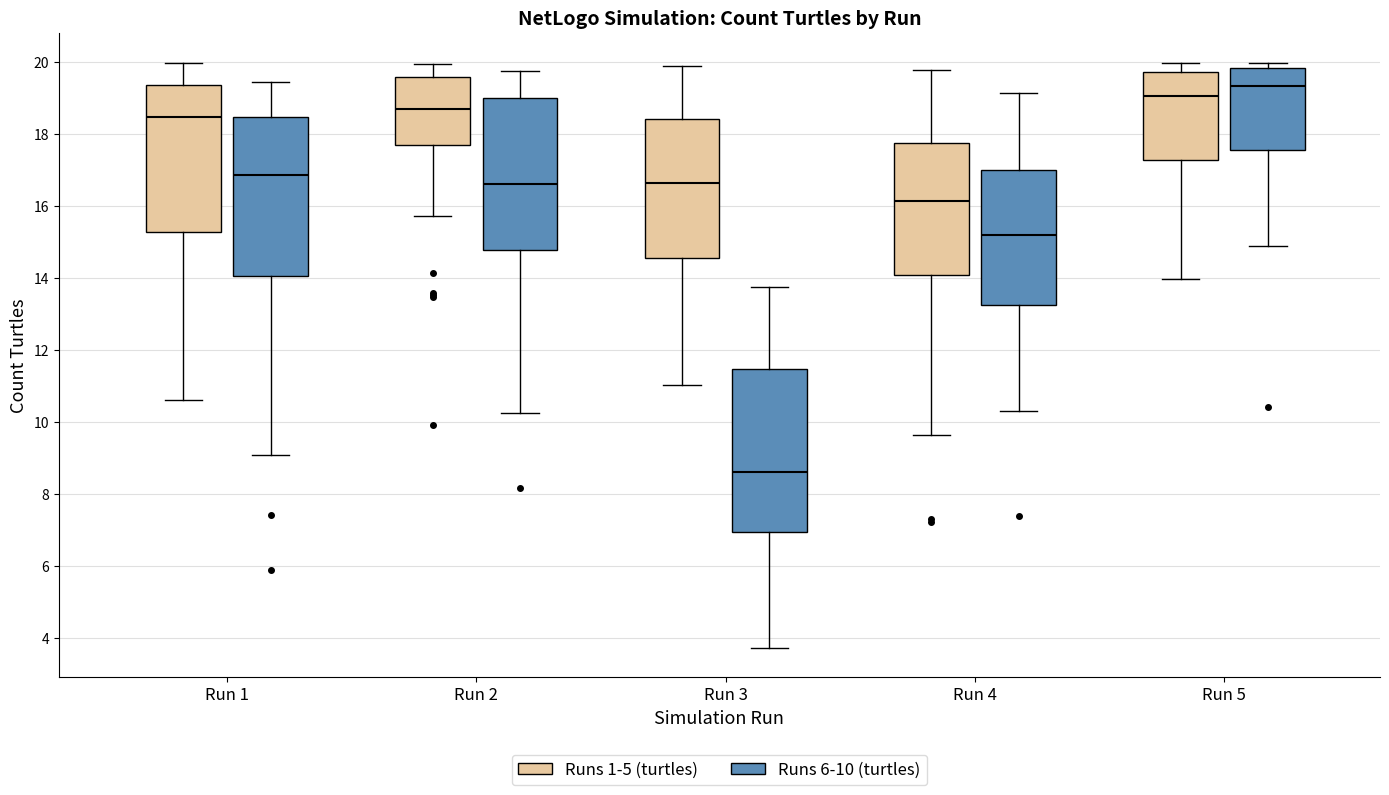

Reading left to right, read every box against the y-axis: the position of its median line, the range the box covers, and the ends of its whiskers. The values are not printed on the chart, so give them approximately, as read against the axis.

Run 1 (Runs 1-5 (turtles)): median 18.4, box 15.4 to 19.4, whiskers 10.6 to 20.0
Run 1 (Runs 6-10 (turtles)): median 16.8, box 14.0 to 18.4, whiskers 9.0 to 19.4
Run 2 (Runs 1-5 (turtles)): median 18.8, box 17.6 to 19.6, whiskers 15.8 to 20.0
Run 2 (Runs 6-10 (turtles)): median 16.6, box 14.8 to 19.0, whiskers 10.2 to 19.8
Run 3 (Runs 1-5 (turtles)): median 16.6, box 14.6 to 18.4, whiskers 11.0 to 20.0
Run 3 (Runs 6-10 (turtles)): median 8.6, box 7.0 to 11.4, whiskers 3.8 to 13.8
Run 4 (Runs 1-5 (turtles)): median 16.2, box 14.0 to 17.8, whiskers 9.6 to 19.8
Run 4 (Runs 6-10 (turtles)): median 15.2, box 13.2 to 17.0, whiskers 10.4 to 19.2
Run 5 (Runs 1-5 (turtles)): median 19.0, box 17.2 to 19.8, whiskers 14.0 to 20.0
Run 5 (Runs 6-10 (turtles)): median 19.4, box 17.6 to 19.8, whiskers 15.0 to 20.0